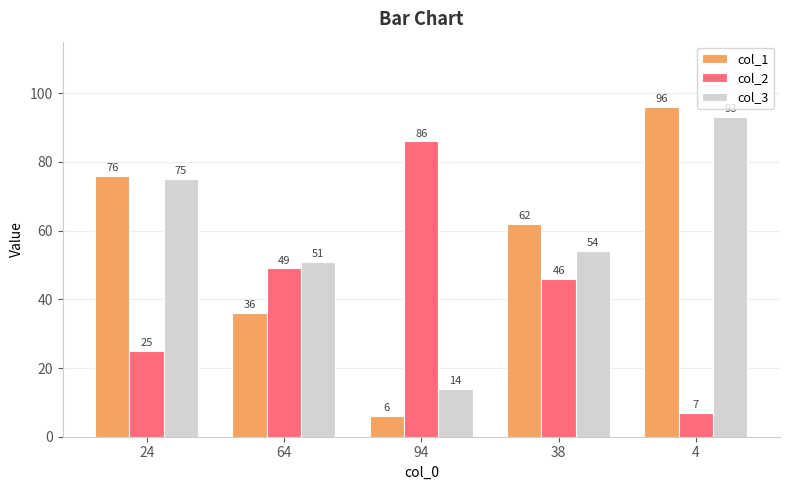

How many col_1 values are between 36 and 76?

3